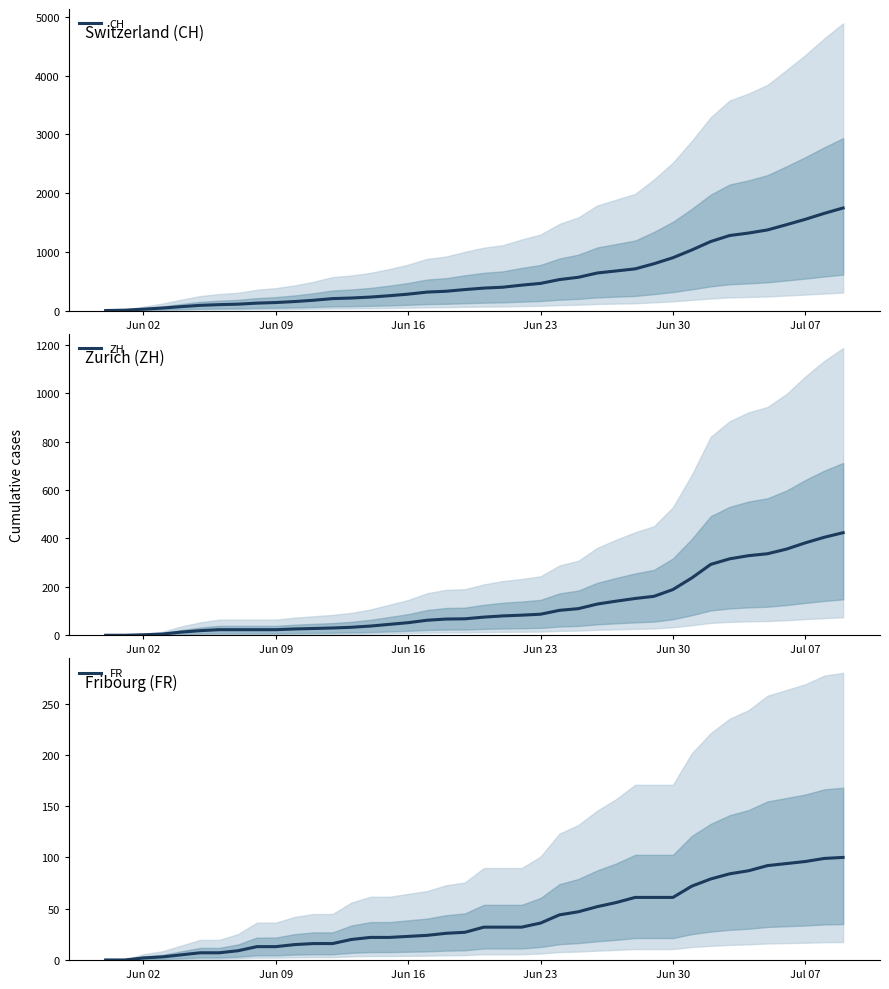

List the series in order of their peak value, highest first.

CH, ZH, FR